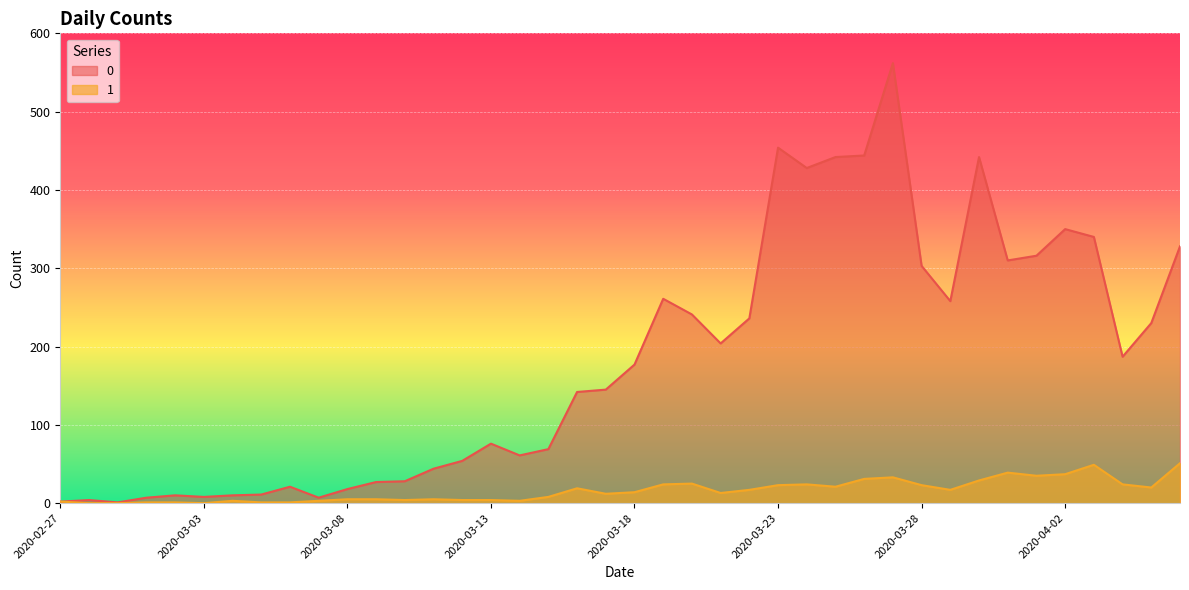

List the labels in order of 0 value, smallest first.

2020-02-29, 2020-02-27, 2020-02-28, 2020-03-01, 2020-03-07, 2020-03-03, 2020-03-02, 2020-03-04, 2020-03-05, 2020-03-08, 2020-03-06, 2020-03-09, 2020-03-10, 2020-03-11, 2020-03-12, 2020-03-14, 2020-03-15, 2020-03-13, 2020-03-16, 2020-03-17, 2020-03-18, 2020-04-04, 2020-03-21, 2020-04-05, 2020-03-22, 2020-03-20, 2020-03-29, 2020-03-19, 2020-03-28, 2020-03-31, 2020-04-01, 2020-04-06, 2020-04-03, 2020-04-02, 2020-03-24, 2020-03-25, 2020-03-30, 2020-03-26, 2020-03-23, 2020-03-27